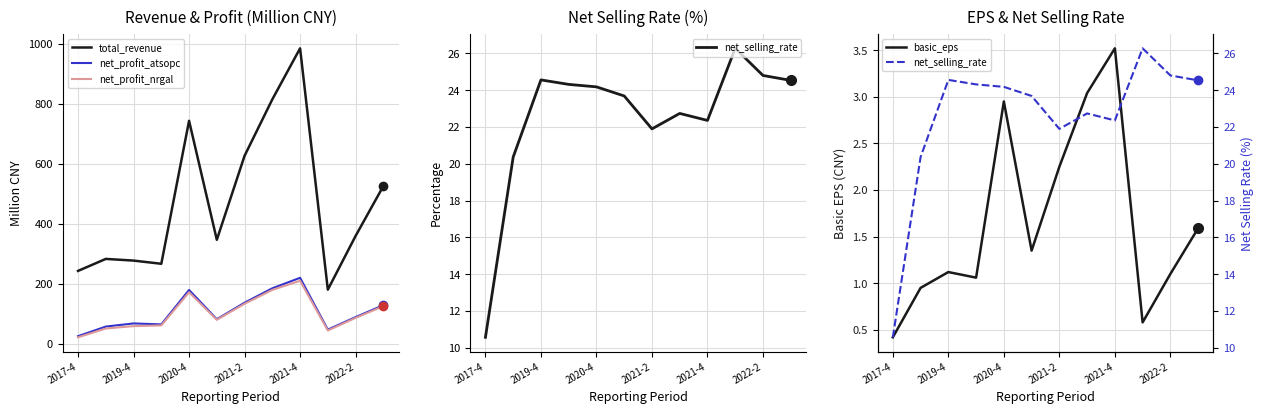

At which label does net_profit_nrgal reach its peak?

2021-4